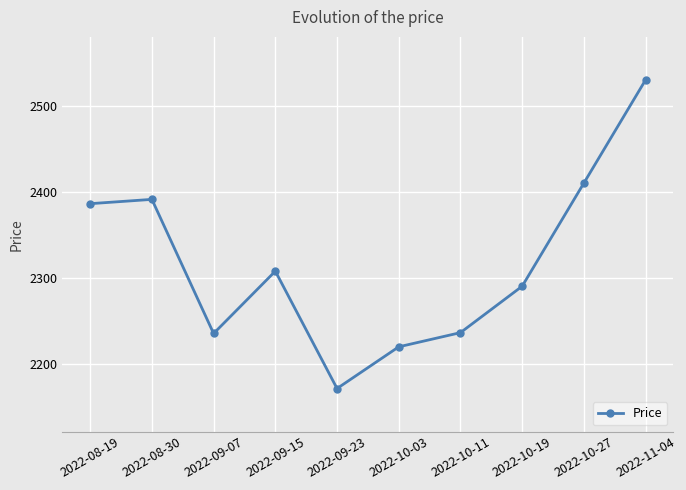

What is the change in value from 2022-10-11 to 2022-10-27?

+174.0